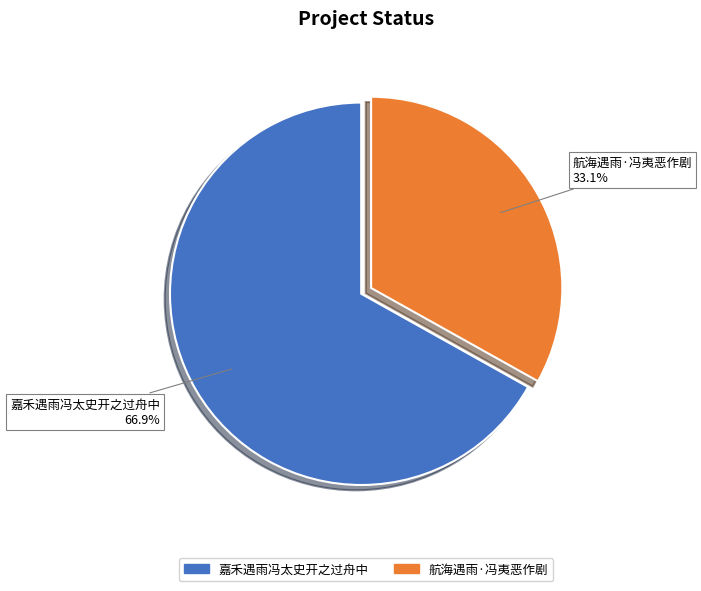

True or false: 航海遇雨·冯夷恶作剧 accounts for 19% of the total.

False